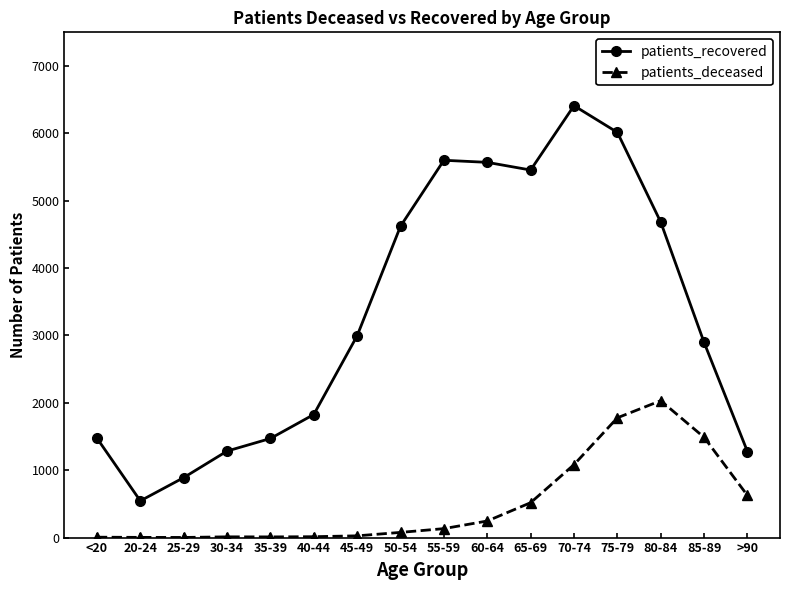

Where is the first local minimum for patients_recovered?

20-24